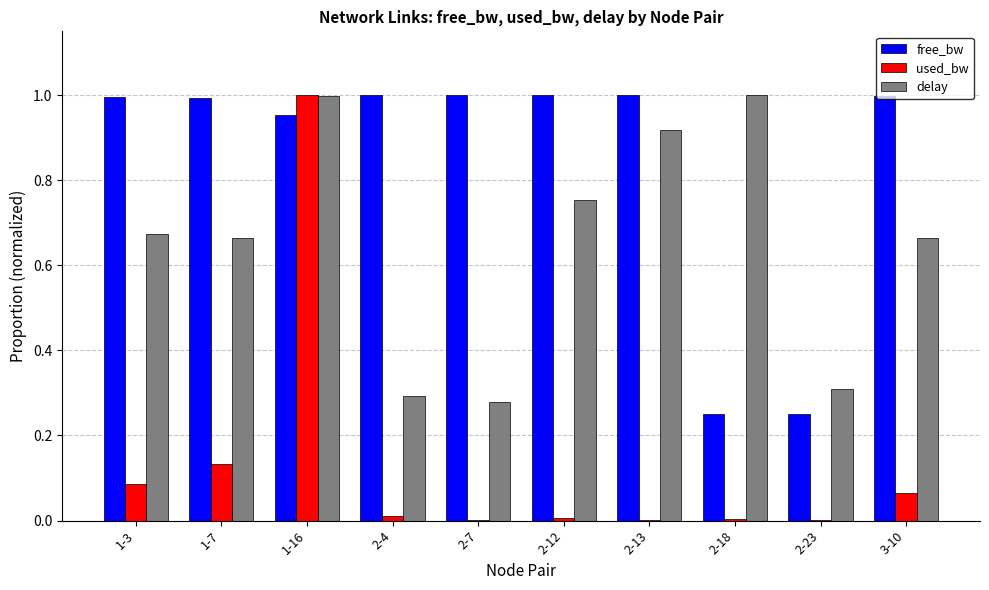

What are all the series names shown in the legend?

free_bw, used_bw, delay